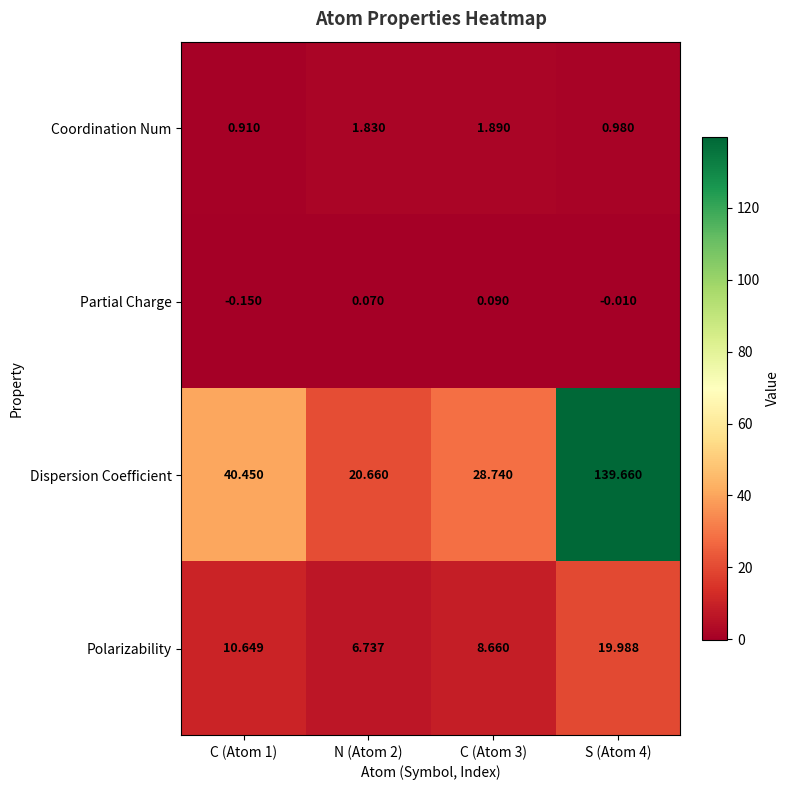

At how many categories does at least one series exceed 8?

4